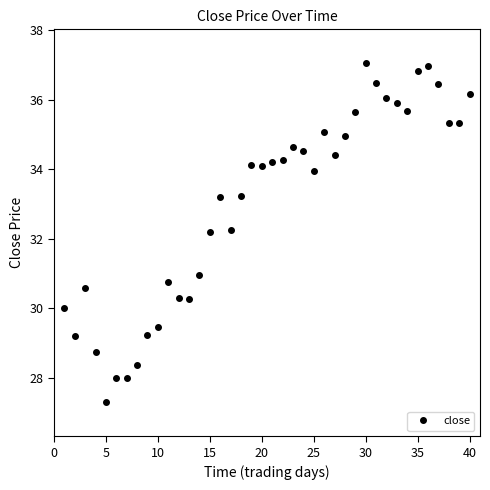

What is the value of the 26th point from the left?

35.1